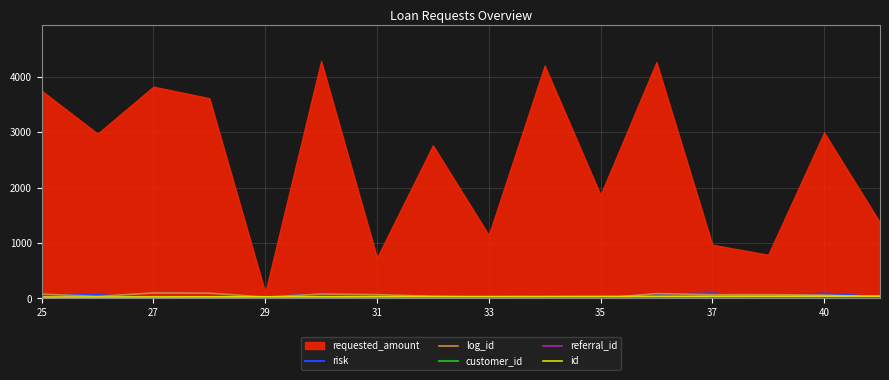

What is the approximate value of customer_id at 31?

7